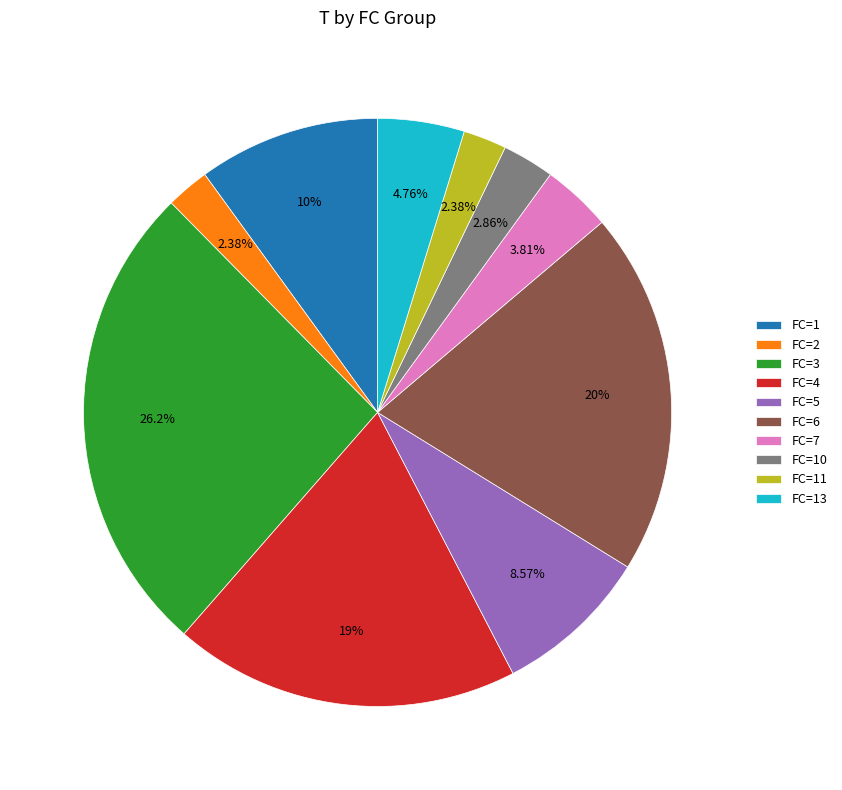

Count the number of slices in the pie.

10